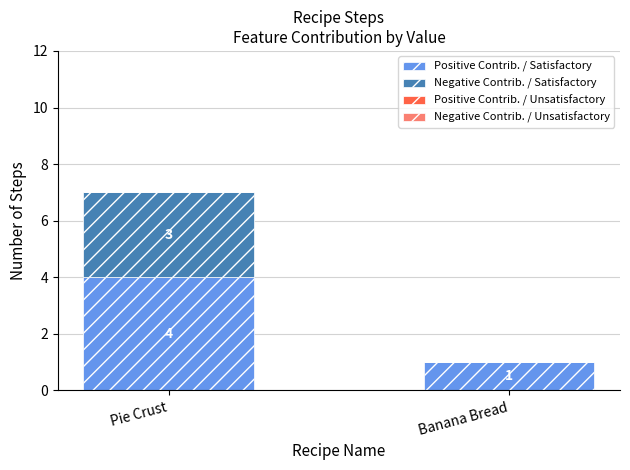

What is the sum of the Positive Contrib. / Satisfactory values at Banana Bread and Pie Crust?

5